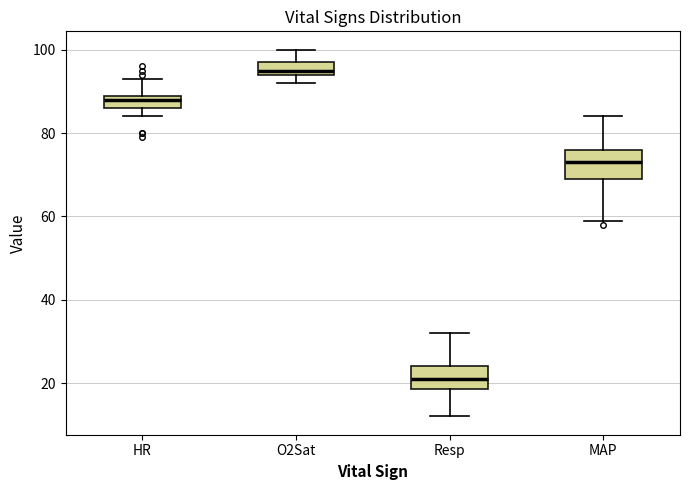

Reading left to right, read every box against the y-axis: the position of its median line, the range the box covers, and the ends of its whiskers. The values are not printed on the chart, so give them approximately, as read against the axis.

HR: median 88, box 86 to 90, whiskers 84 to 94
O2Sat: median 96, box 94 to 98, whiskers 92 to 100
Resp: median 22, box 18 to 24, whiskers 12 to 32
MAP: median 74, box 70 to 76, whiskers 60 to 84